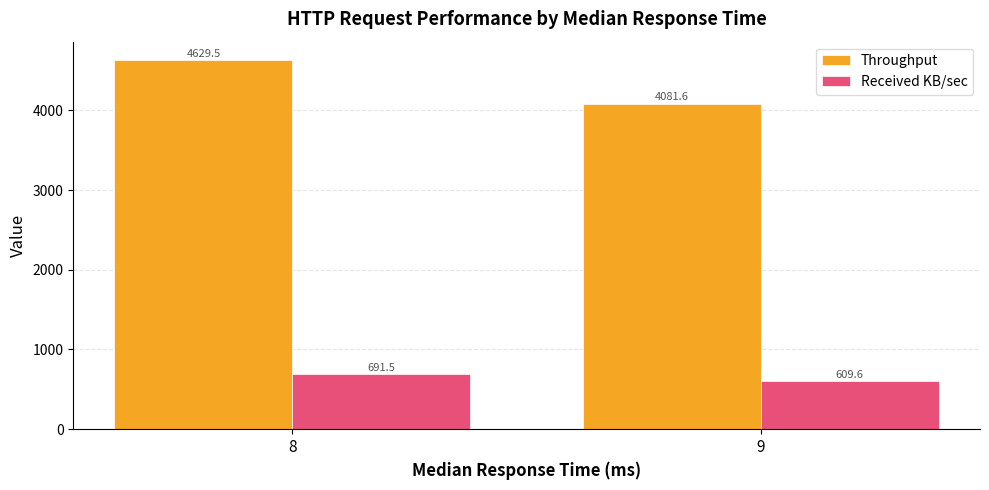

At 9, list the series in order from smallest to largest.

Received KB/sec, Throughput